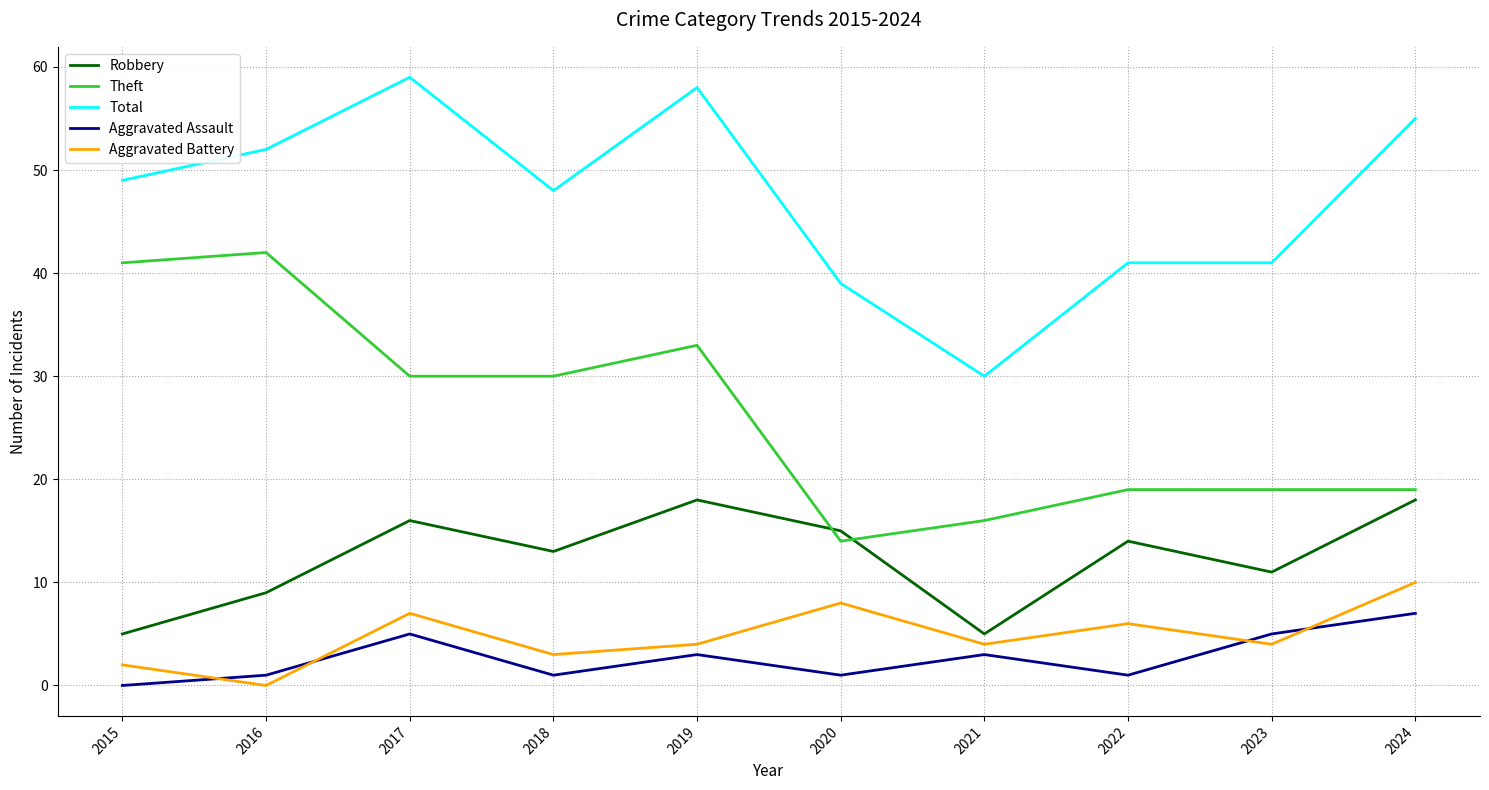

What is the spread (max minus min) of values at 2024?

48